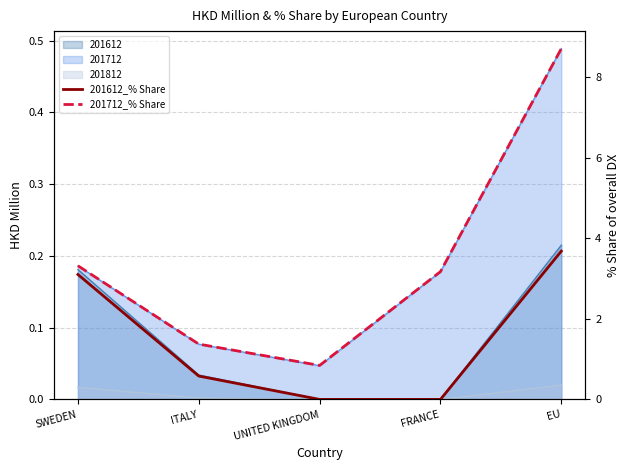

What is the value of the 201612_% Share point at the 5th from the left?

3.7